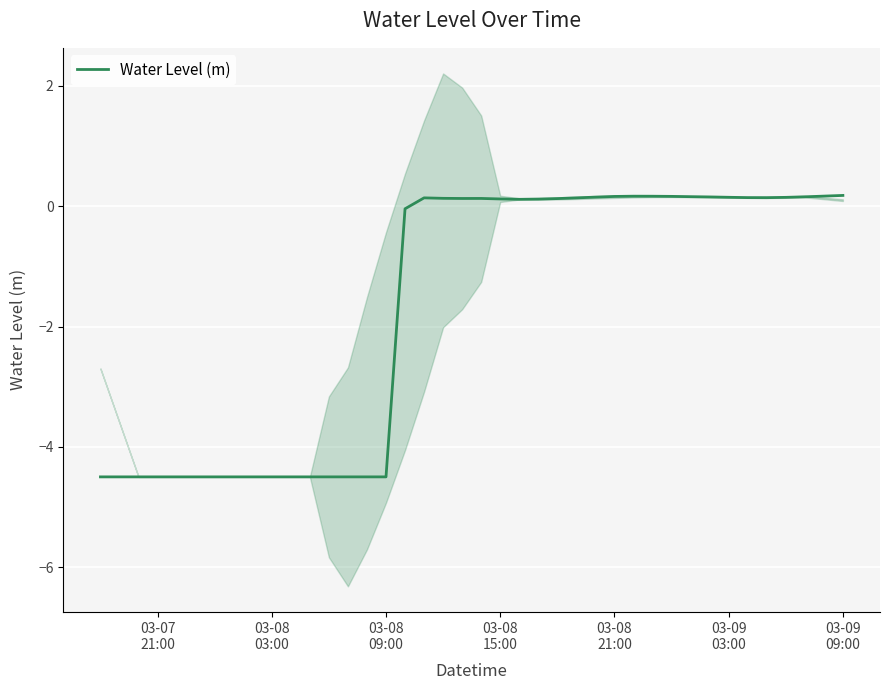

What is the value of the 11th point from the left?

-4.5